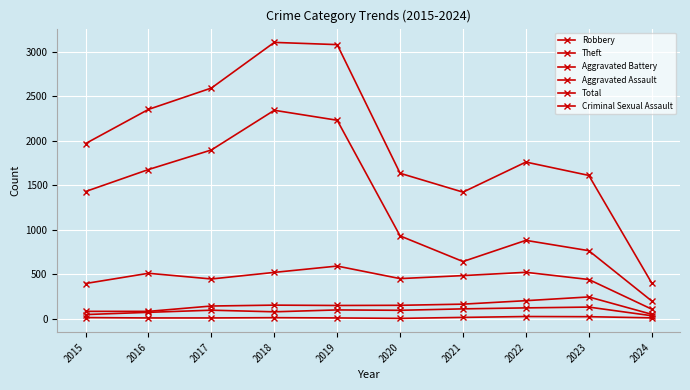

Read the Criminal Sexual Assault value at 2017.

8